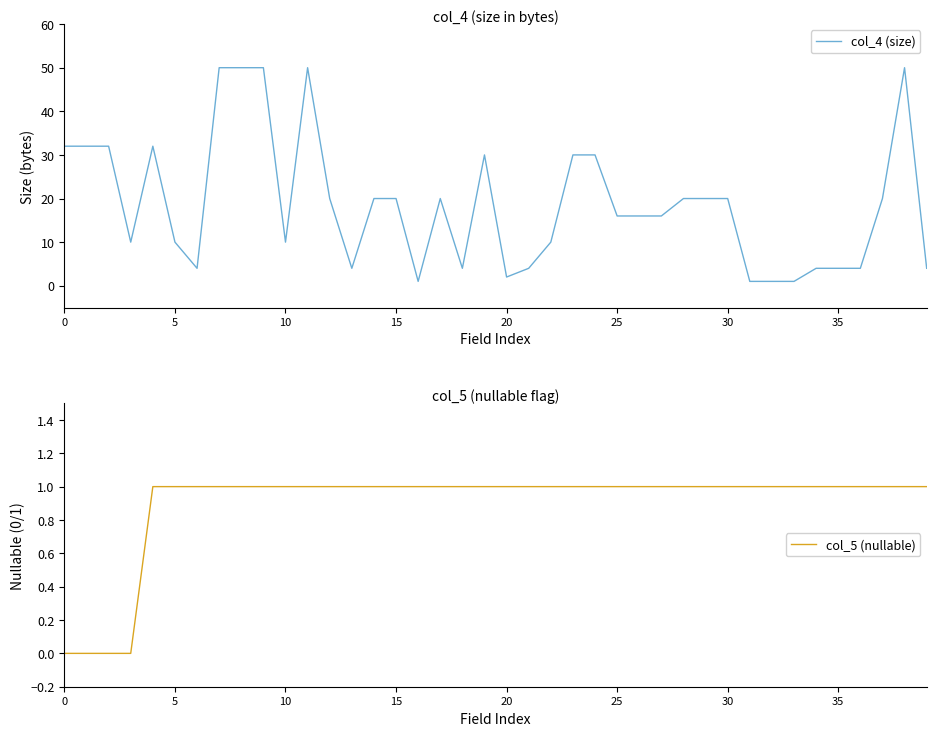

How many distinct data groups are displayed?

2